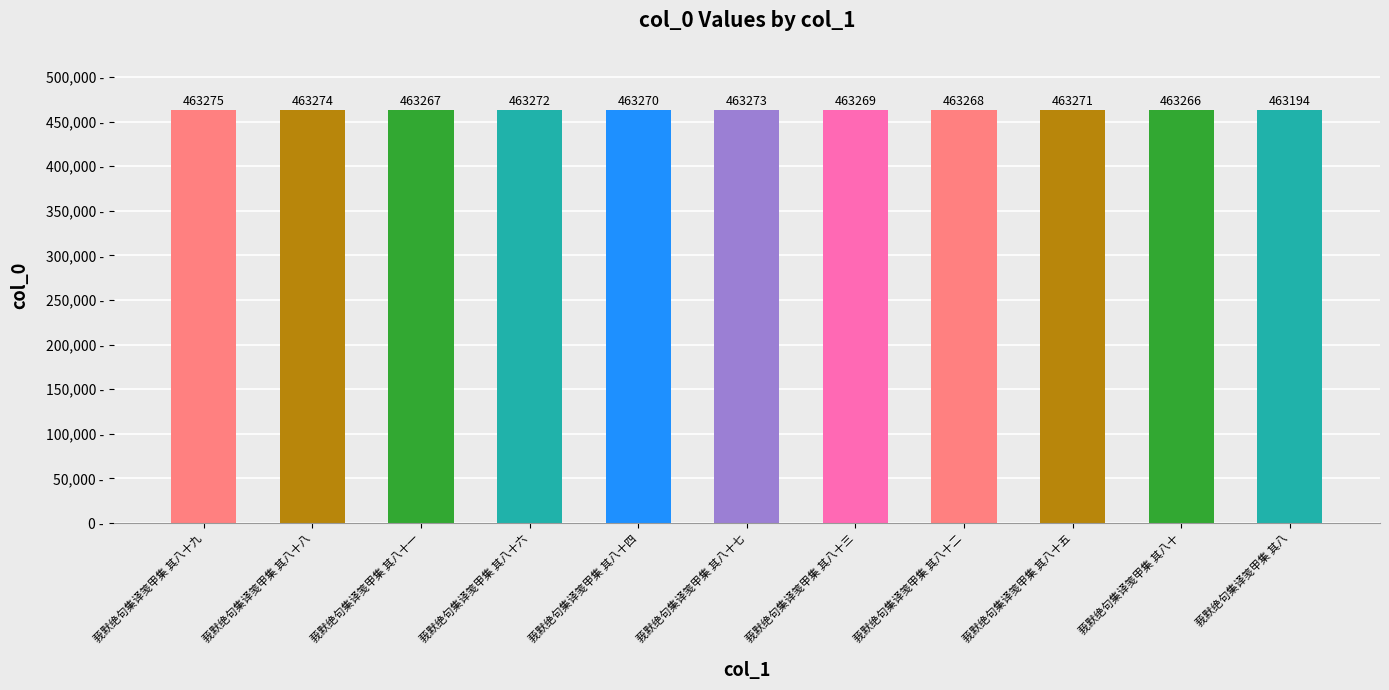

Approximately how many times larger is the value at 莪默绝句集译笺甲集 其八十八 compared to 莪默绝句集译笺甲集 其八十七?

1.0